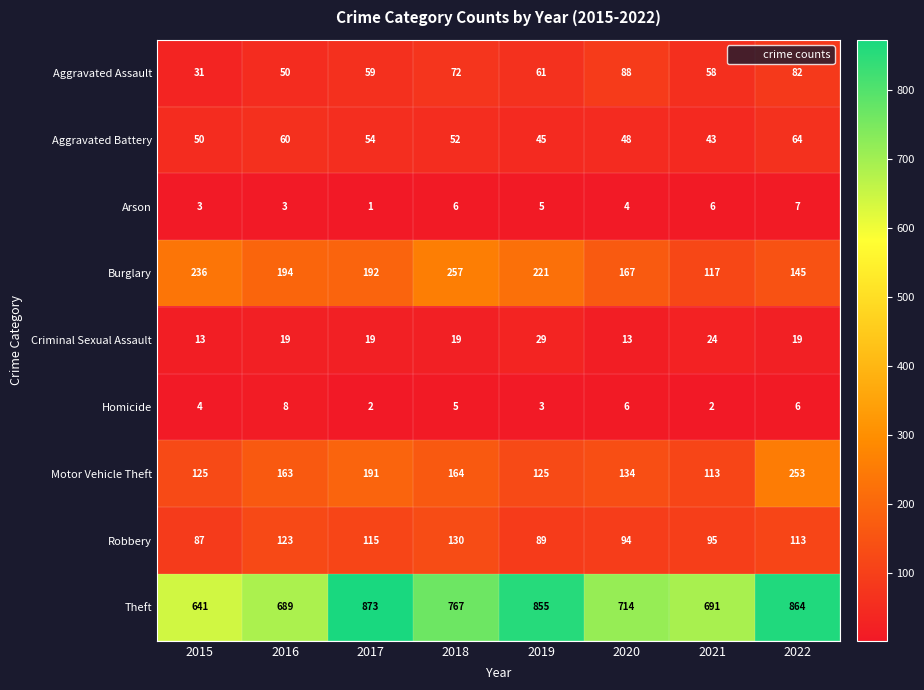

Is it true that Robbery equals 130 at 2018?

True